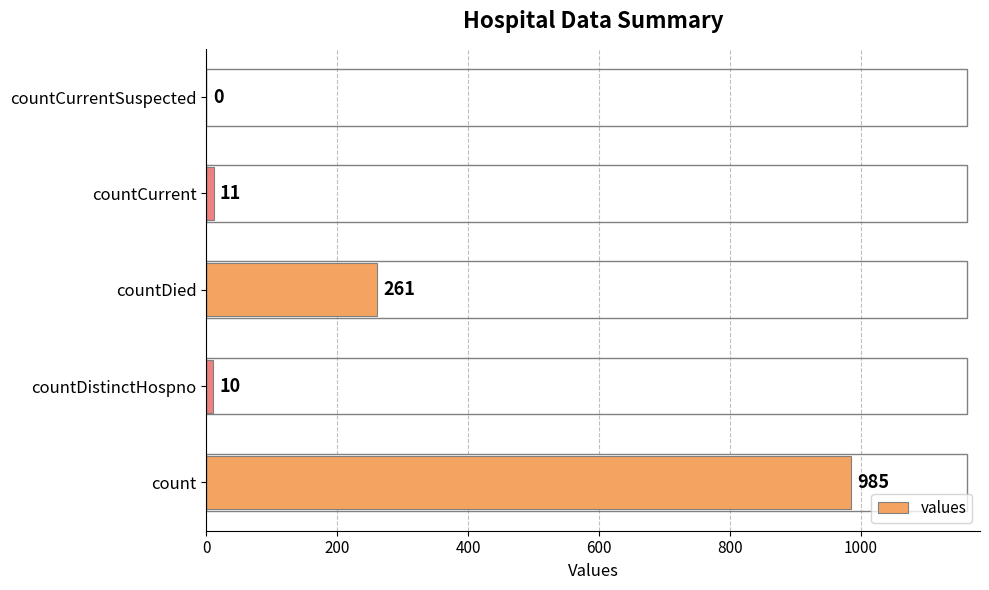

At which category does the chart reach its peak across all series?

count